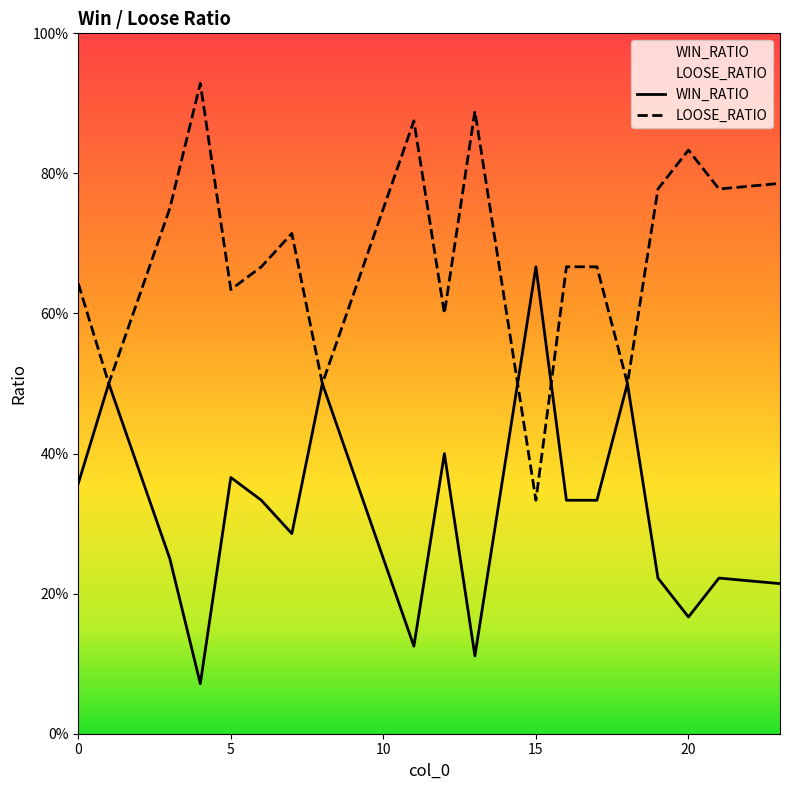

True or false: WIN_RATIO and LOOSE_RATIO intersect in this chart.

True